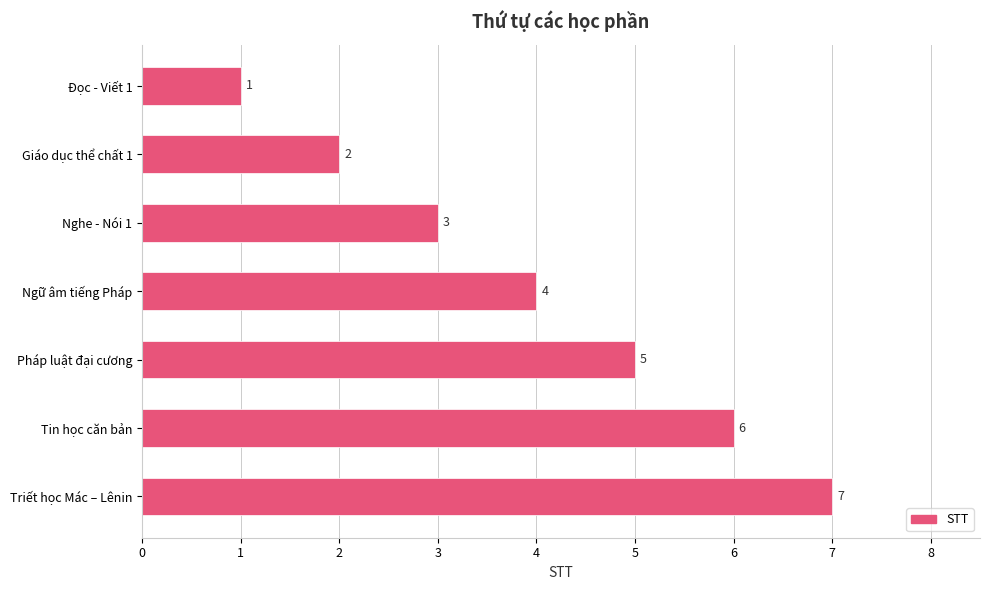

Is it true that the value at Tin học căn bản is 9?

False